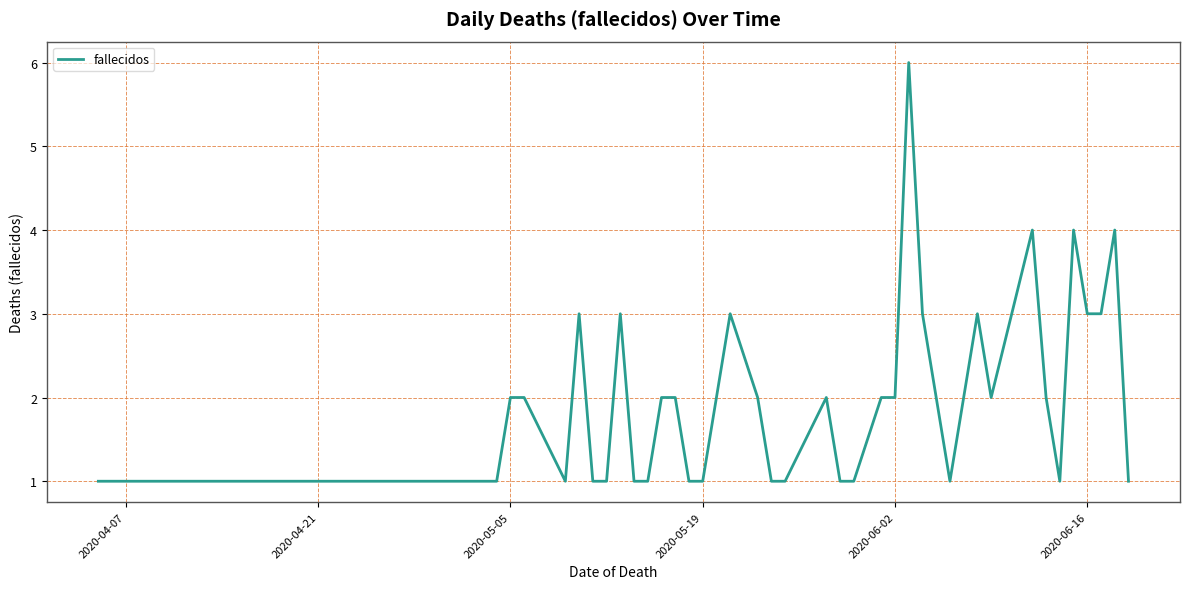

Reading right to left, what are all the values shown in this chart?

1	4	3	3	4	1	2	4	2	3	1	3	6	2	2	1	1	2	1	1	2	3	1	1	2	2	1	1	3	1	1	3	1	2	2	1	1	1	1	1